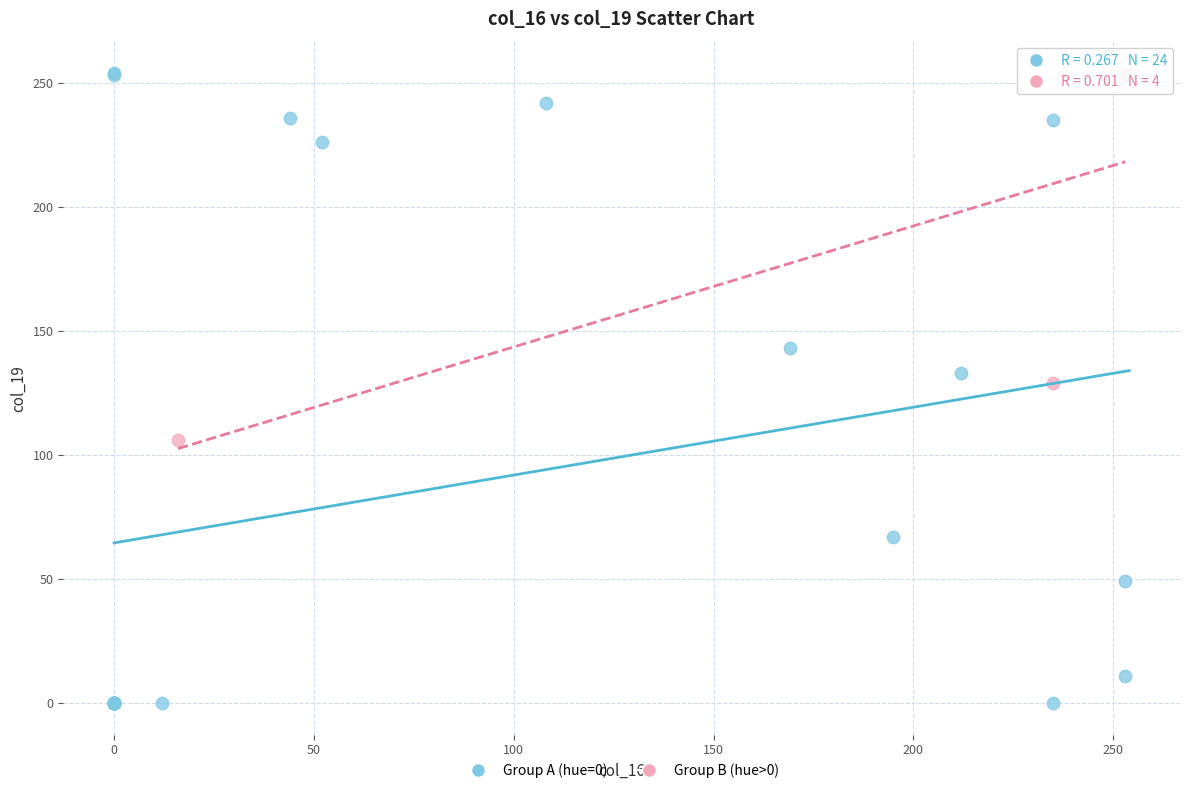

Which series has the widest spread of Y values?

Group A (hue=0)